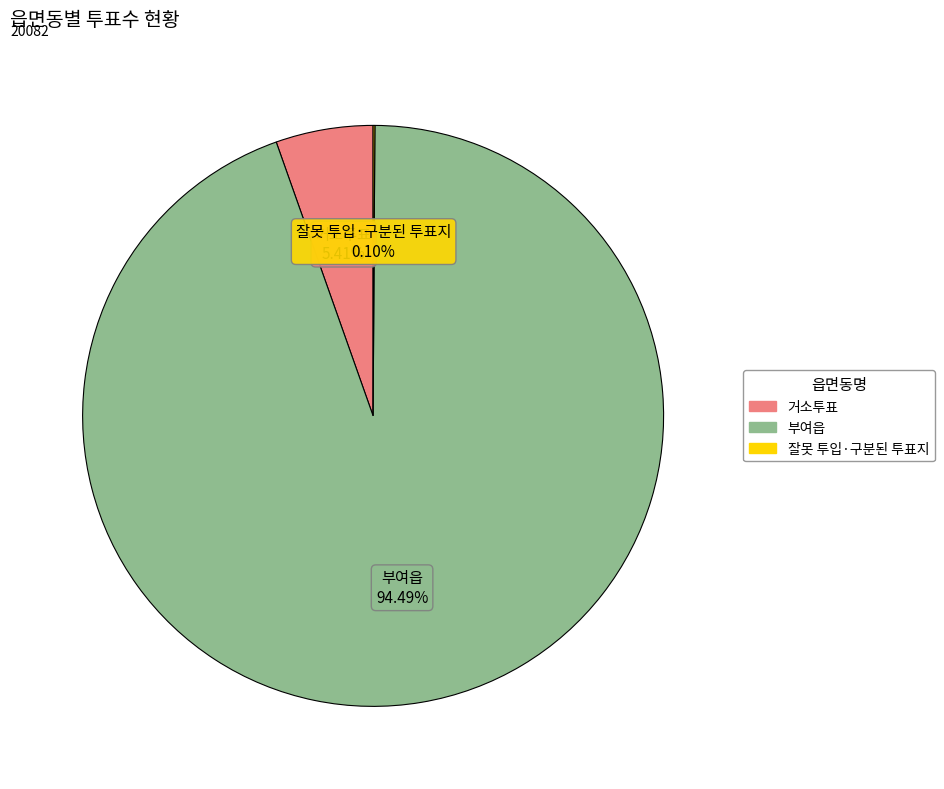

To the nearest percent, what percentage of the pie is 거소투표?

5%